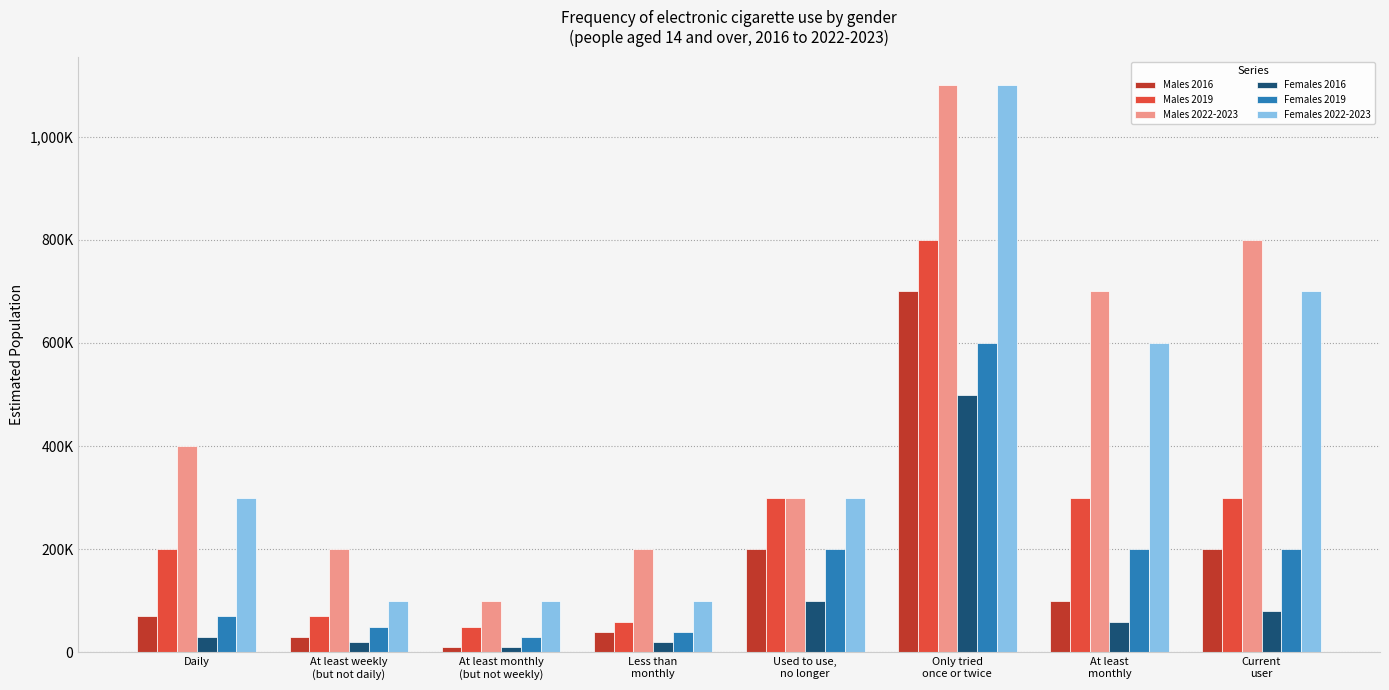

Is it true that Females 2019 equals 336468 at Used to use,
no longer?

False